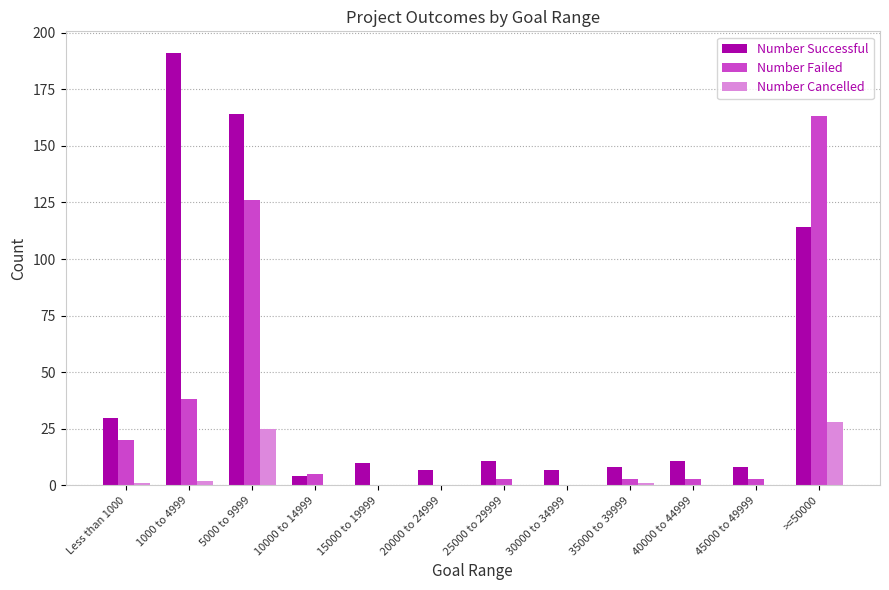

Are the bars horizontal?

No